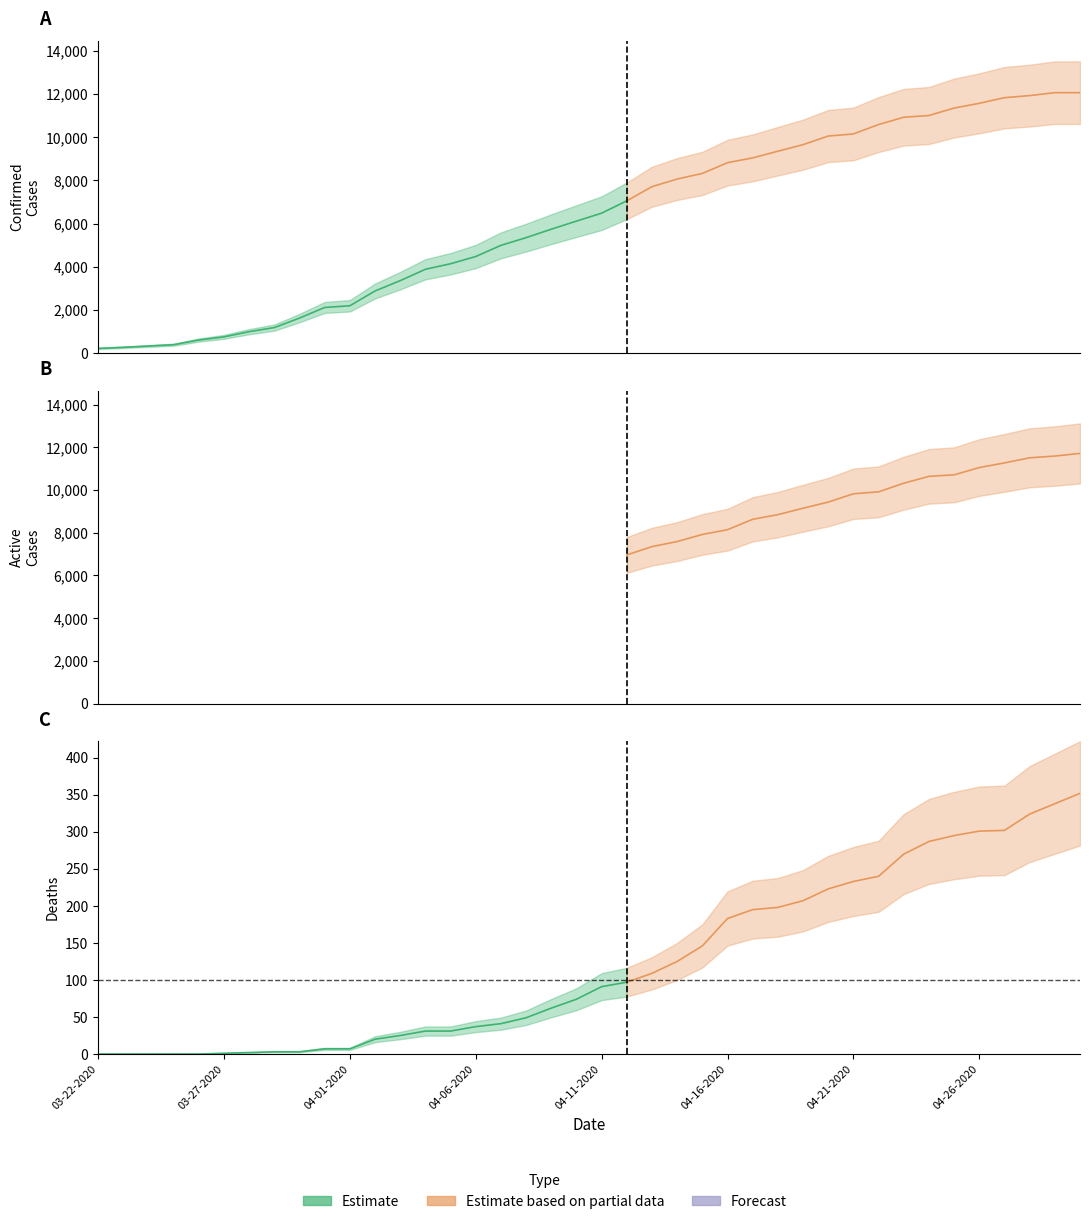

List the labels in order of Confirmed value, smallest first.

03-22-2020, 03-23-2020, 03-24-2020, 03-25-2020, 03-26-2020, 03-27-2020, 03-28-2020, 03-29-2020, 03-30-2020, 03-31-2020, 04-01-2020, 04-02-2020, 04-03-2020, 04-04-2020, 04-05-2020, 04-06-2020, 04-07-2020, 04-08-2020, 04-09-2020, 04-10-2020, 04-11-2020, 04-12-2020, 04-13-2020, 04-14-2020, 04-15-2020, 04-16-2020, 04-17-2020, 04-18-2020, 04-19-2020, 04-20-2020, 04-21-2020, 04-22-2020, 04-23-2020, 04-24-2020, 04-25-2020, 04-26-2020, 04-27-2020, 04-28-2020, 04-29-2020, 04-30-2020